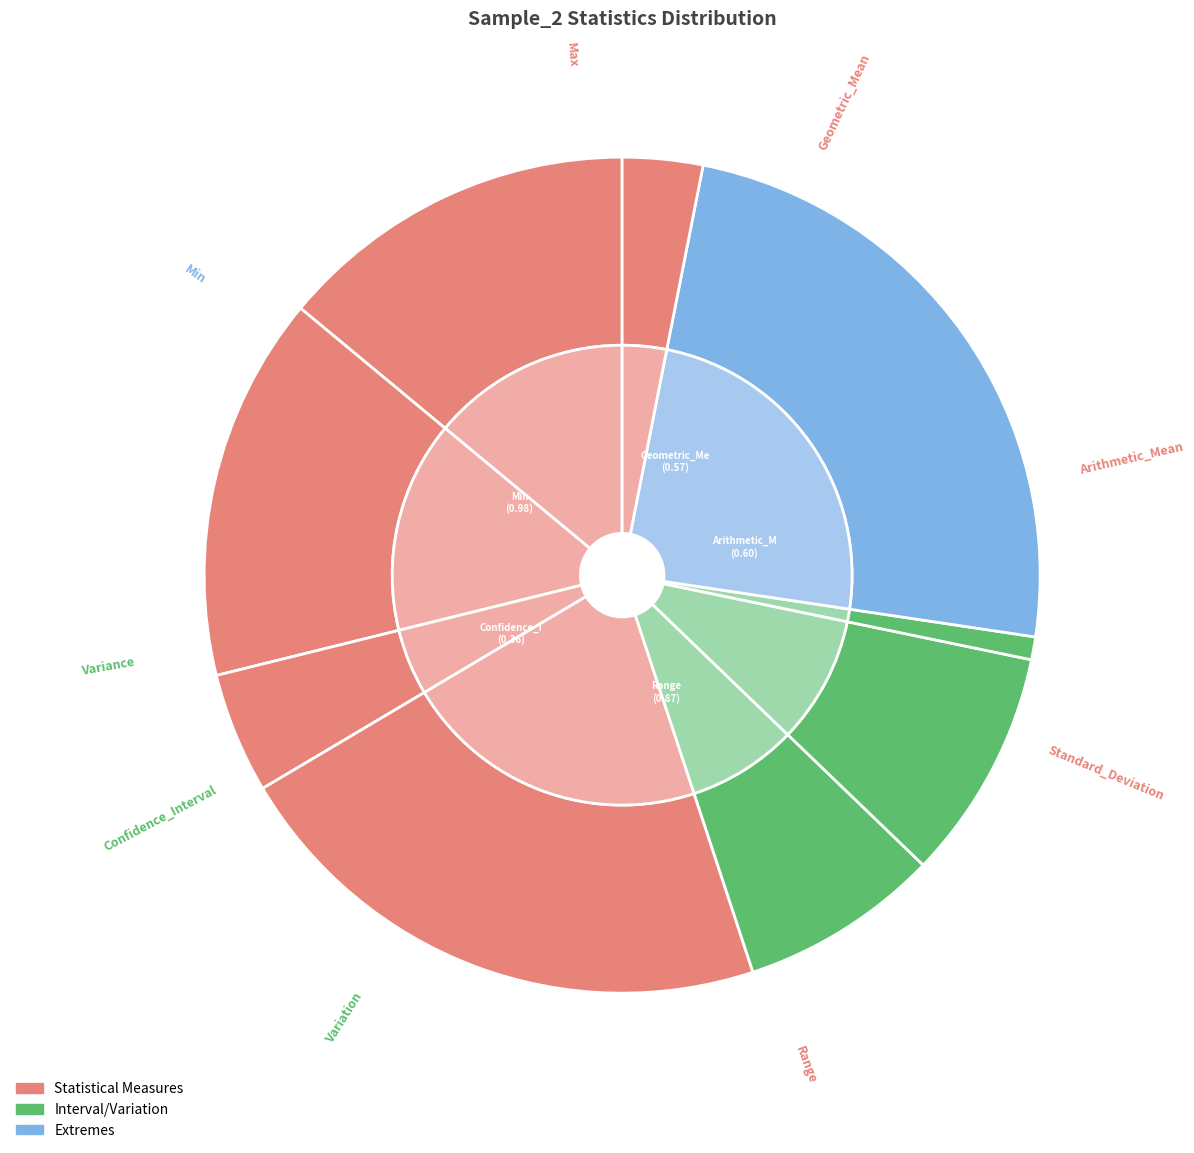

To the nearest percent, what is the difference between the Range and Variation slice percentages?

14%